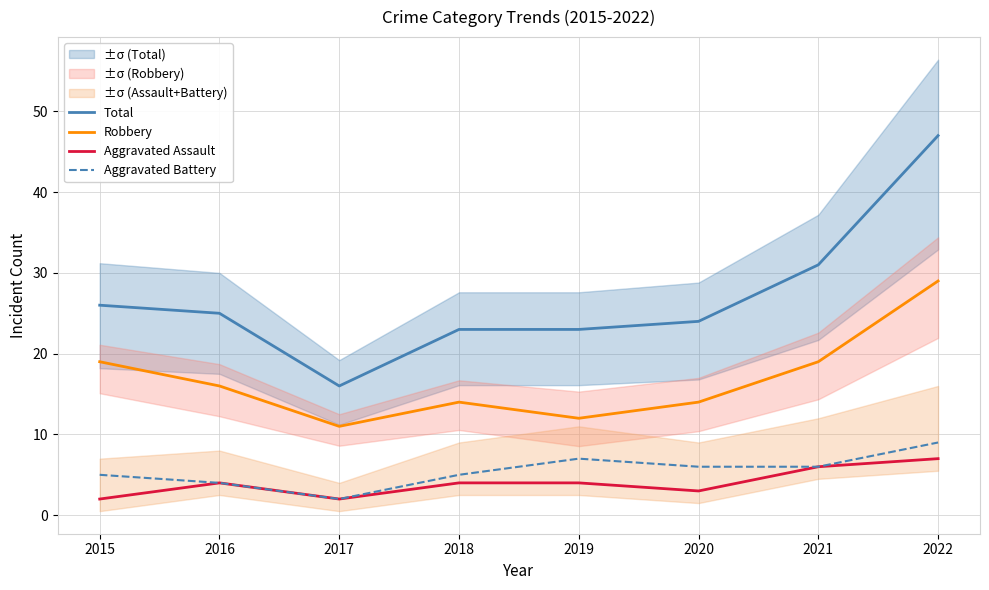

True or false: Total and Aggravated Battery intersect in this chart.

False